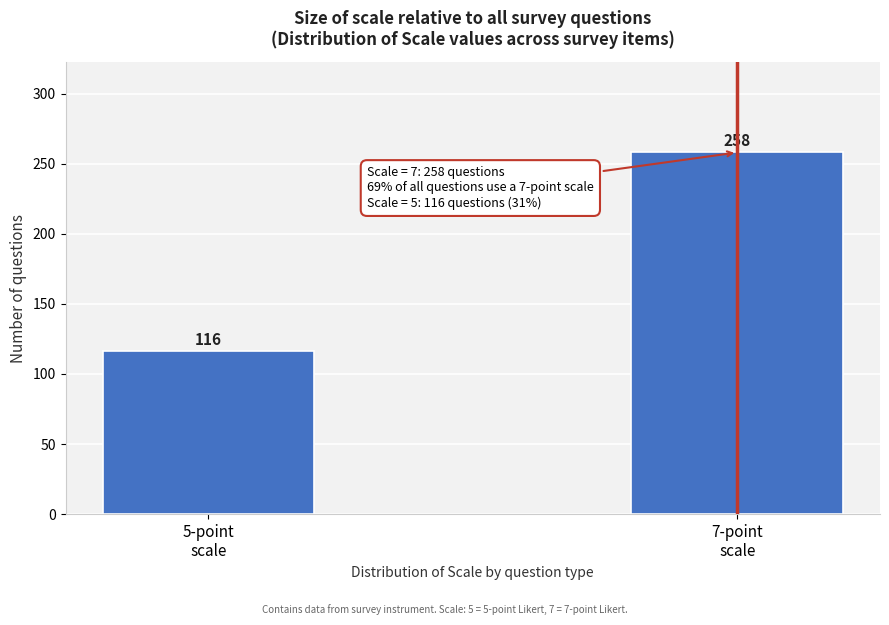

Reading left to right, extract all data points from this chart.

116	258